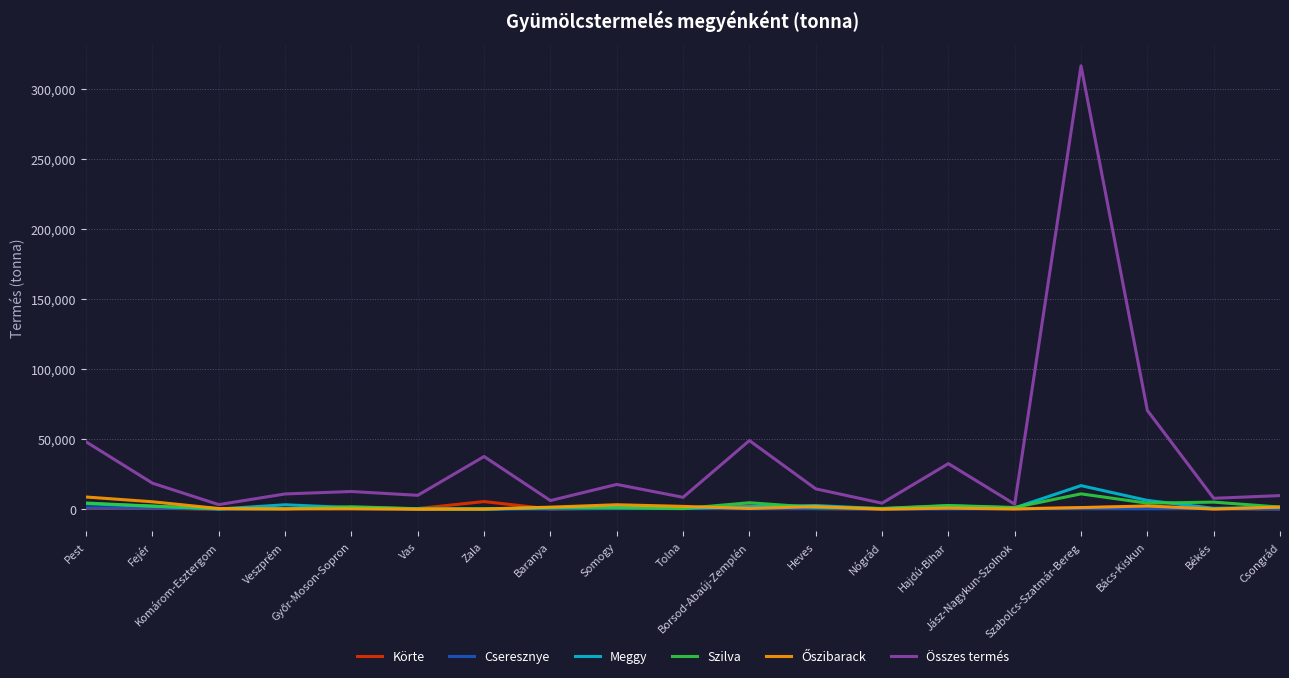

Which category has the highest value in the Körte series?

Zala